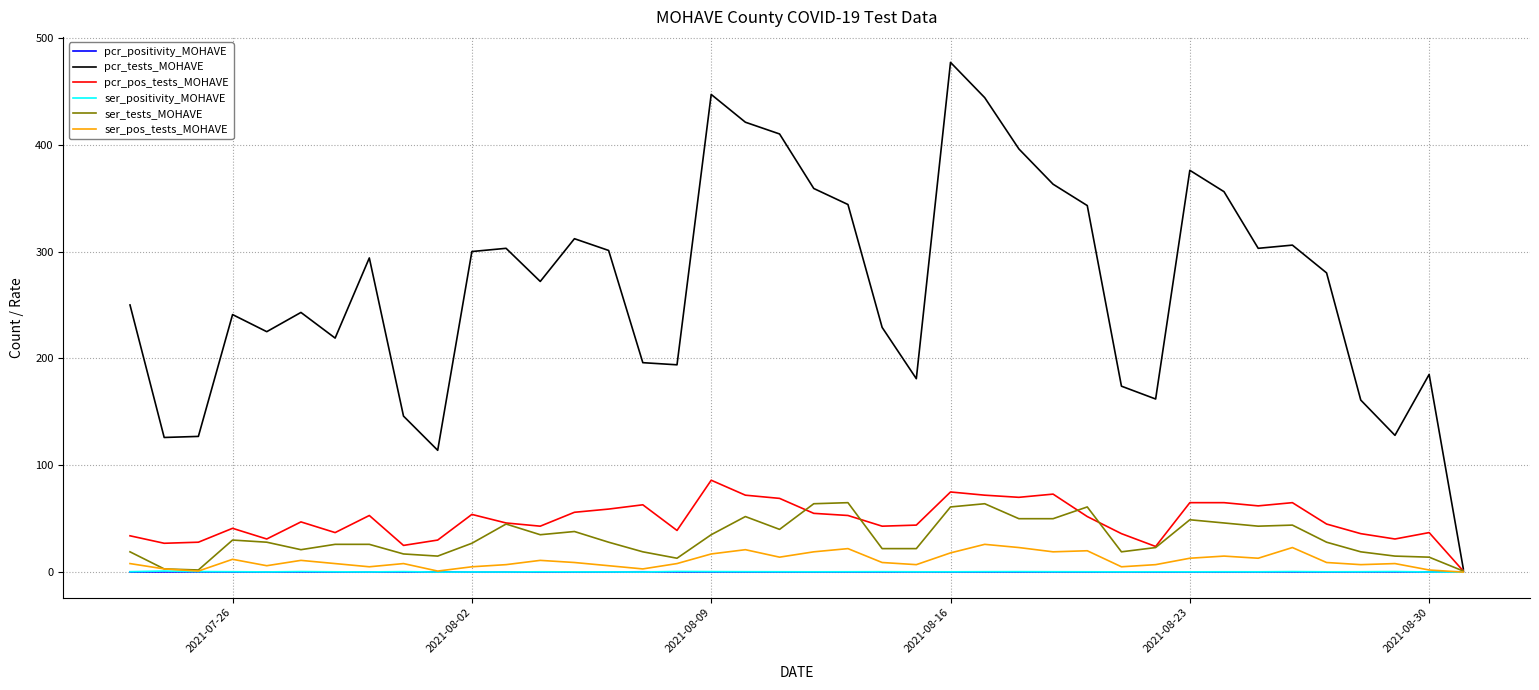

What are all the series names shown in the legend?

pcr_positivity_MOHAVE, pcr_tests_MOHAVE, pcr_pos_tests_MOHAVE, ser_positivity_MOHAVE, ser_tests_MOHAVE, ser_pos_tests_MOHAVE